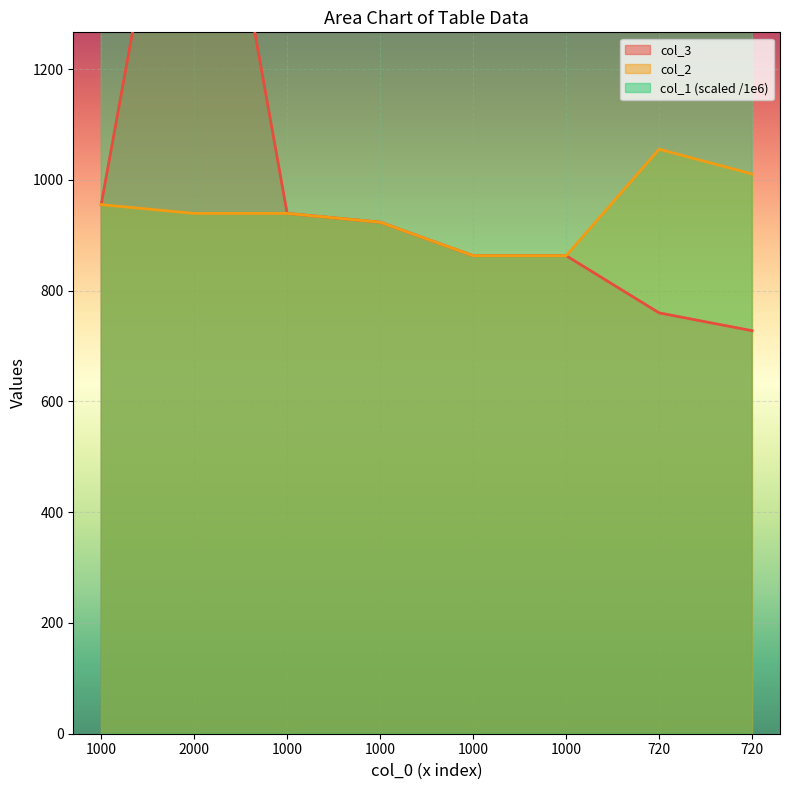

Between 1000 and 1000, which is larger?

1000